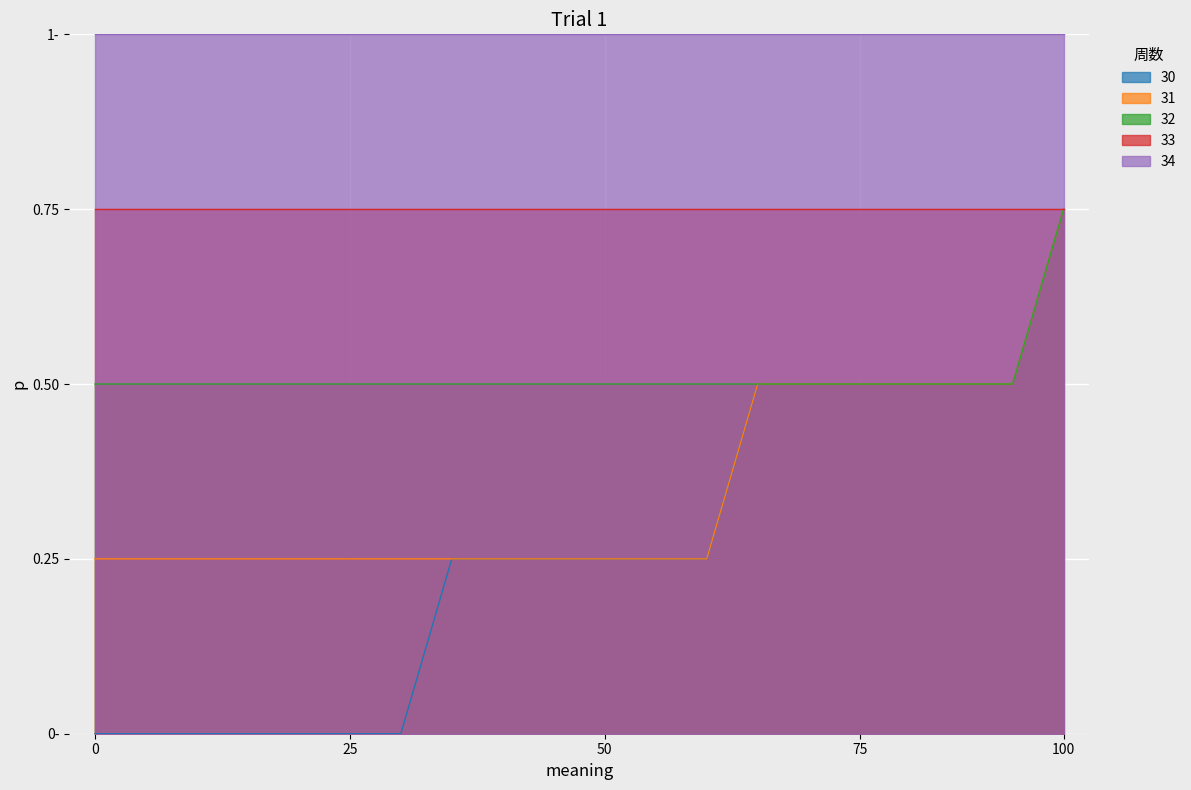

What is the difference between the maximum and minimum values in the 31 series?

0.5